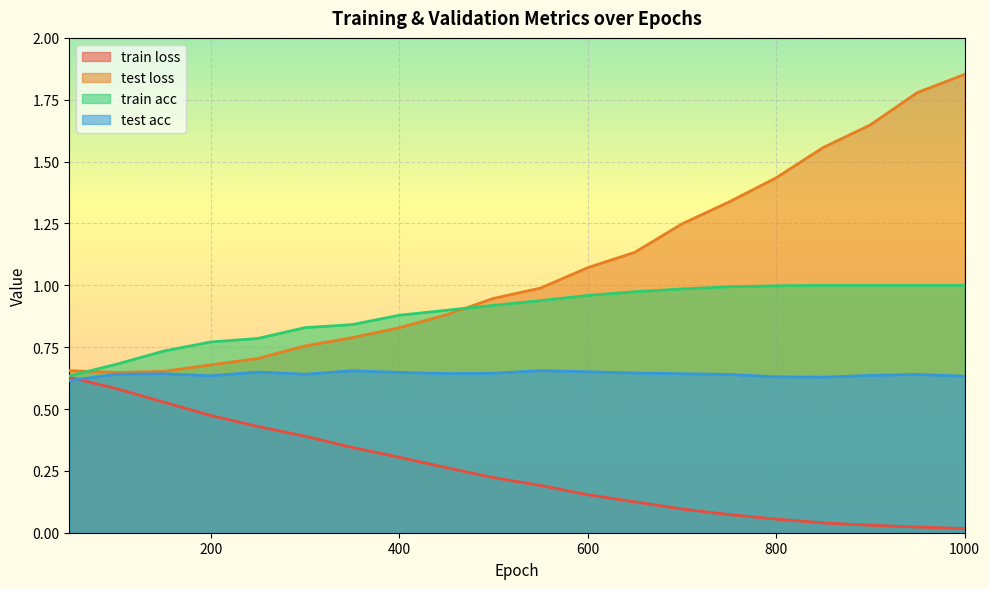

Does the chart display data point markers on the line(s)?

No